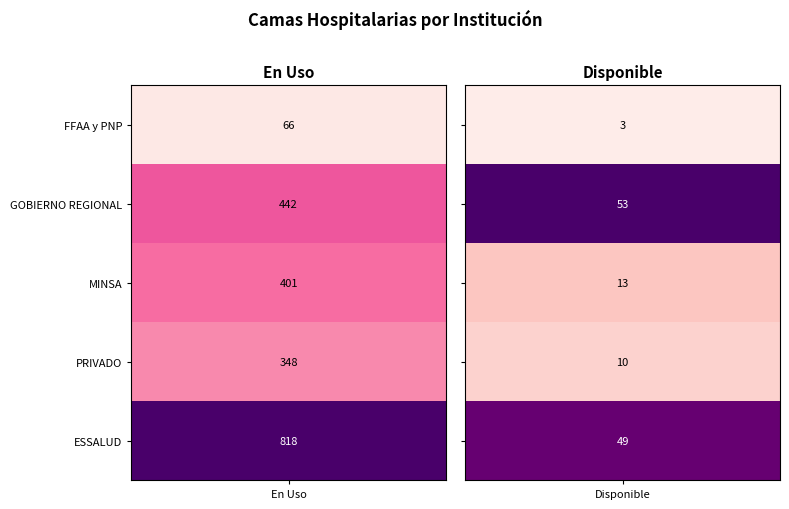

Which category has the highest value in the GOBIERNO REGIONAL series?

En Uso